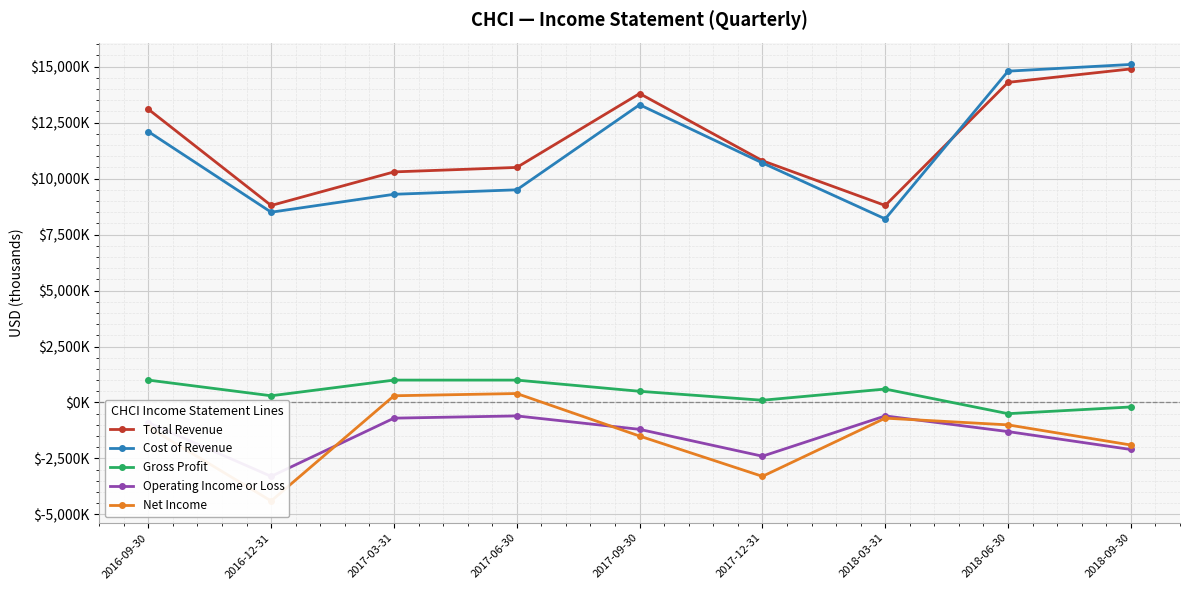

Which label corresponds to the smallest value in the chart?

2016-12-31